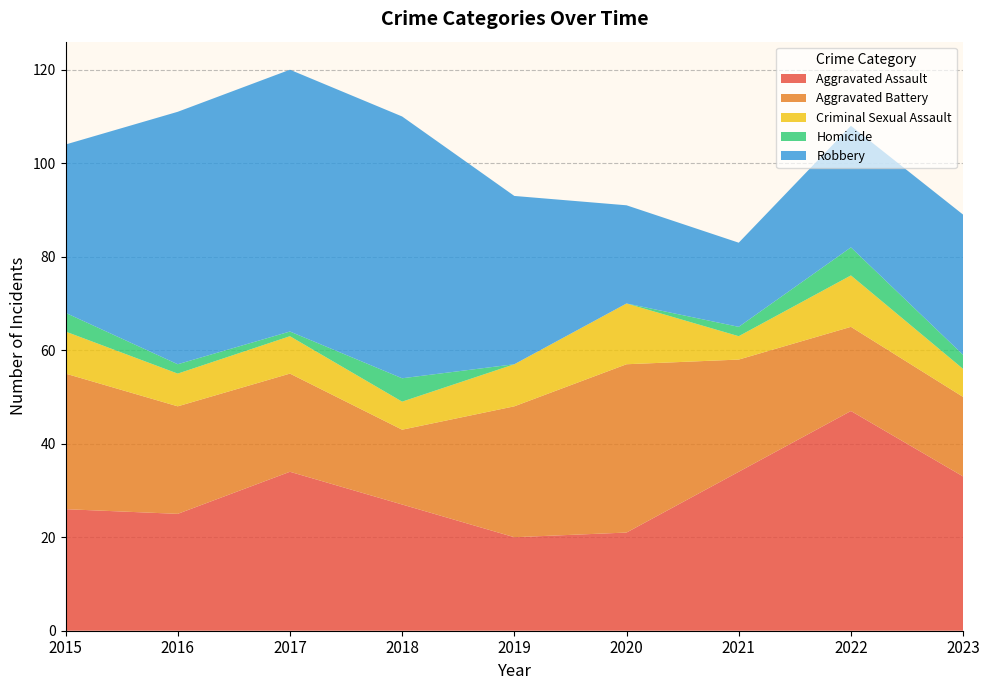

Reading right to left, list all the values displayed in this chart.

Aggravated Assault: 2023=33	2022=47	2021=34	2020=21	2019=20	2018=27	2017=34	2016=25	2015=26
Aggravated Battery: 2023=17	2022=18	2021=24	2020=36	2019=28	2018=16	2017=21	2016=23	2015=29
Criminal Sexual Assault: 2023=6	2022=11	2021=5	2020=13	2019=9	2018=6	2017=8	2016=7	2015=9
Homicide: 2023=3	2022=6	2021=2	2020=0	2019=0	2018=5	2017=1	2016=2	2015=4
Robbery: 2023=30	2022=26	2021=18	2020=21	2019=36	2018=56	2017=56	2016=54	2015=36